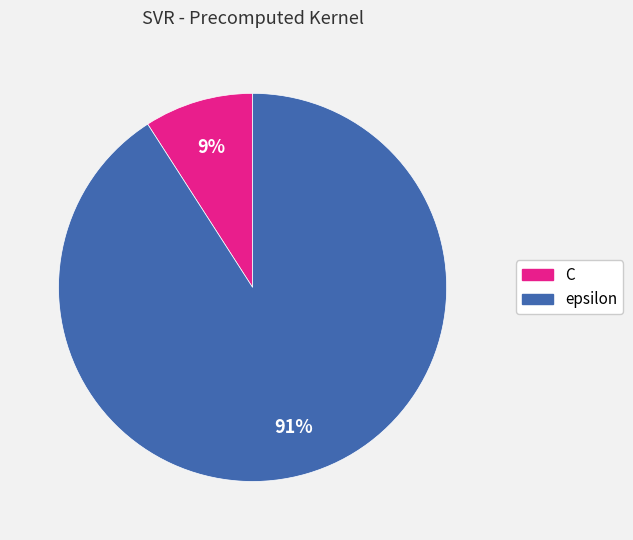

What is the smallest slice in the pie chart?

C